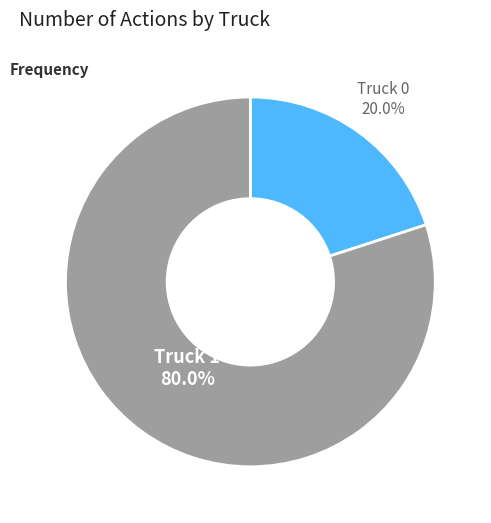

Rank the categories by value from highest to lowest.

Truck 1, Truck 0